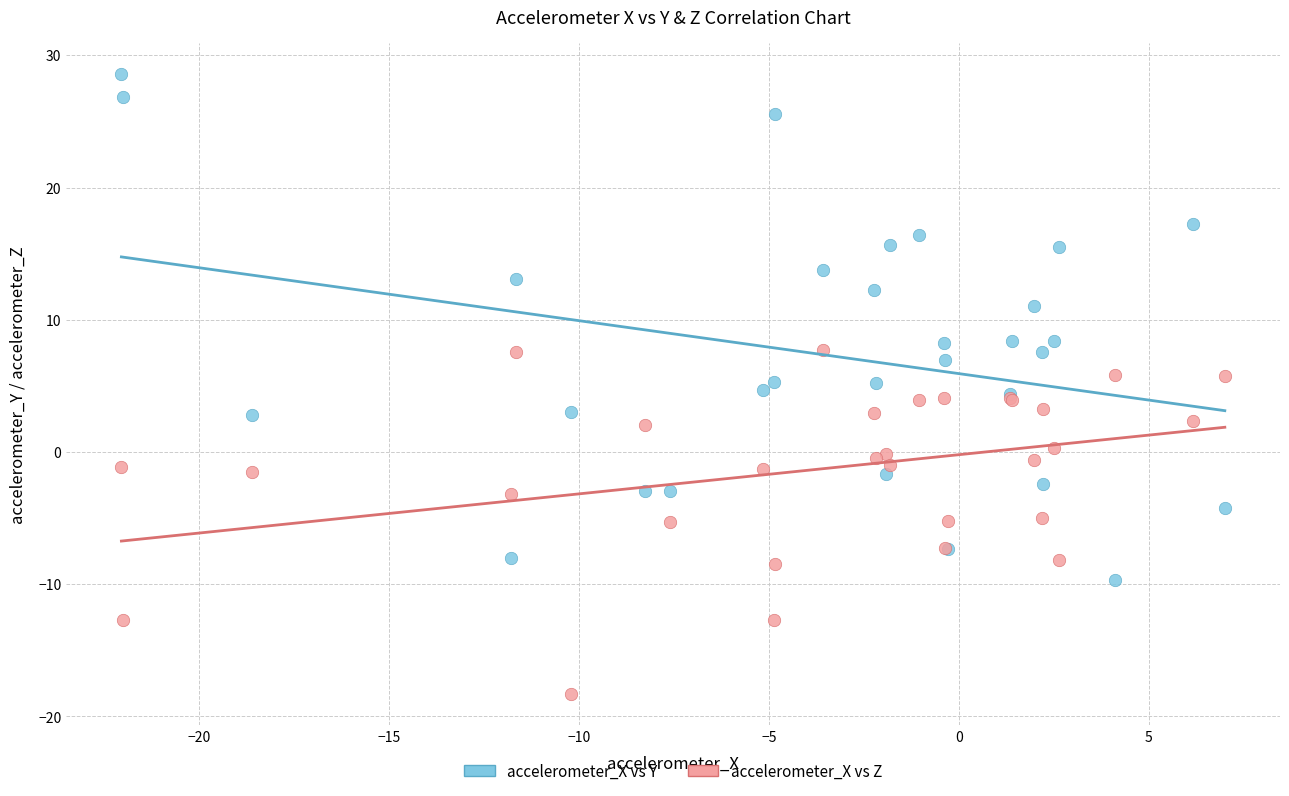

Which series reaches the minimum Y coordinate?

accelerometer_X vs Z